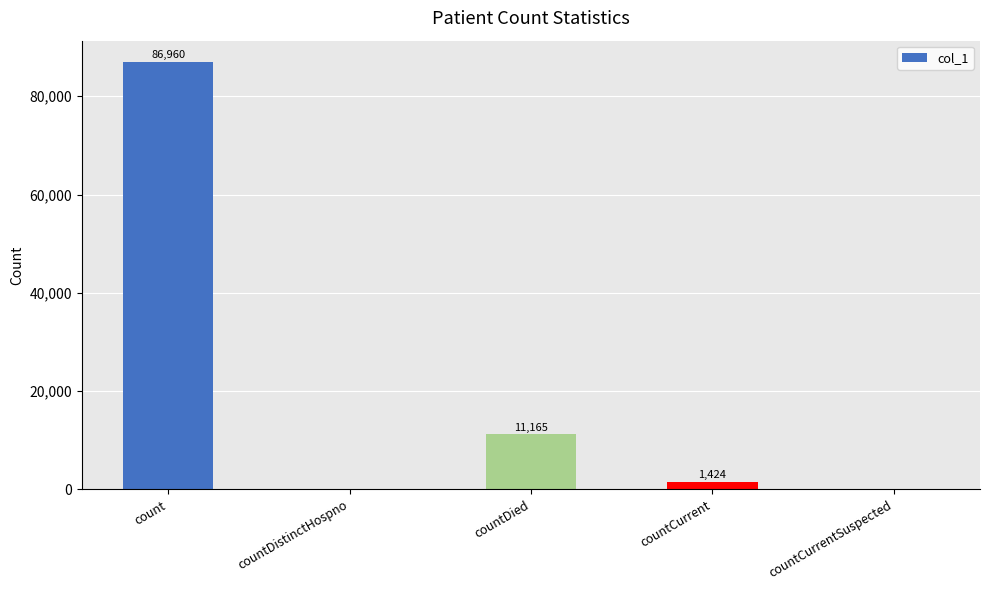

Is it true that the value at count is 31274?

False